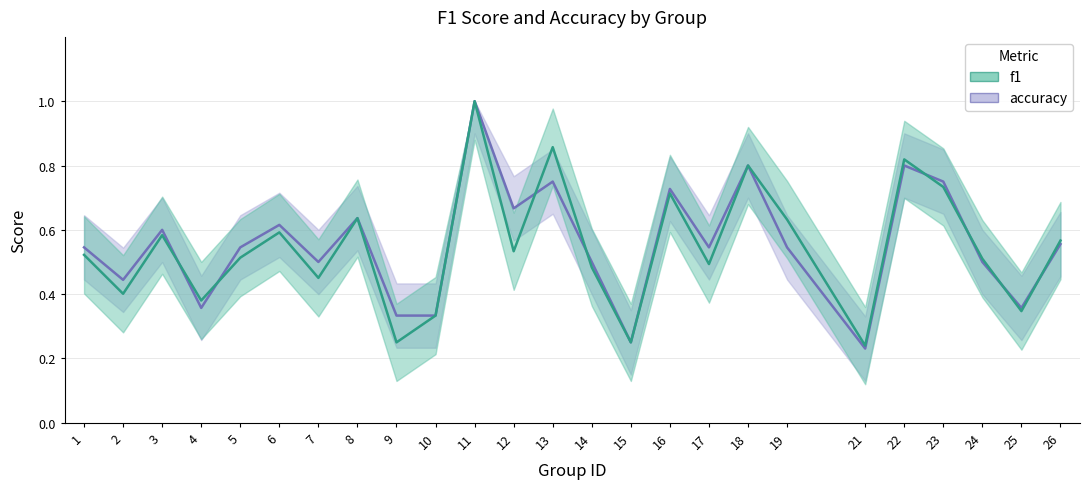

List the series in order of their overall mean, highest first.

accuracy, f1